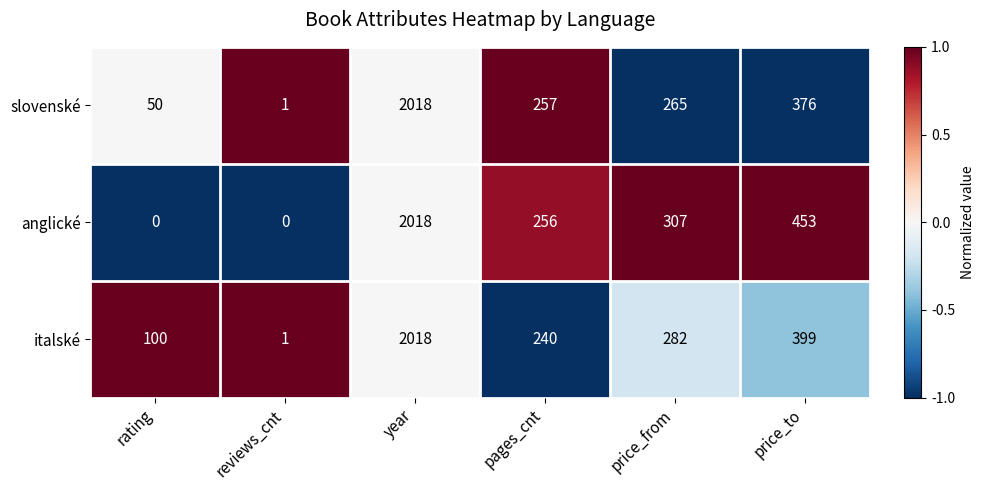

At which category is the sum across all series the highest?

year